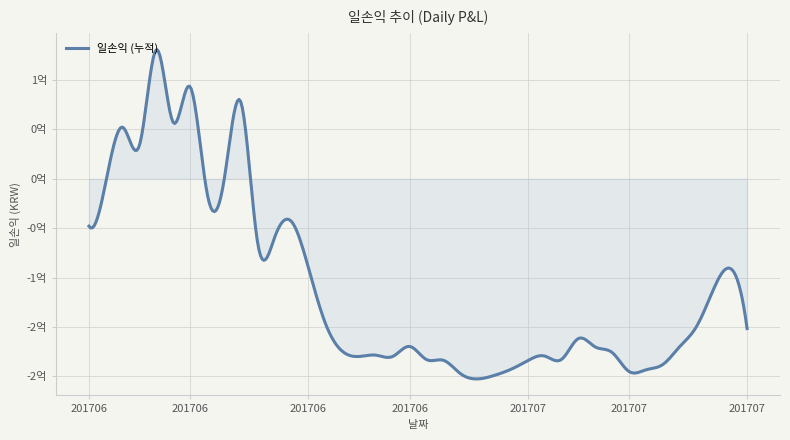

Rank the categories by value from lowest to highest.

20170615, 20170612, 20170608, 20170726, 20170621, 20170601, 20170620, 20170622, 20170717, 20170606, 20170703, 20170629, 20170713, 20170714, 20170704, 20170623, 20170711, 20170627, 20170630, 20170626, 20170718, 20170705, 20170710, 20170719, 20170616, 20170706, 20170707, 20170628, 20170613, 20170619, 20170720, 20170721, 20170712, 20170725, 20170609, 20170724, 20170602, 20170605, 20170614, 20170607